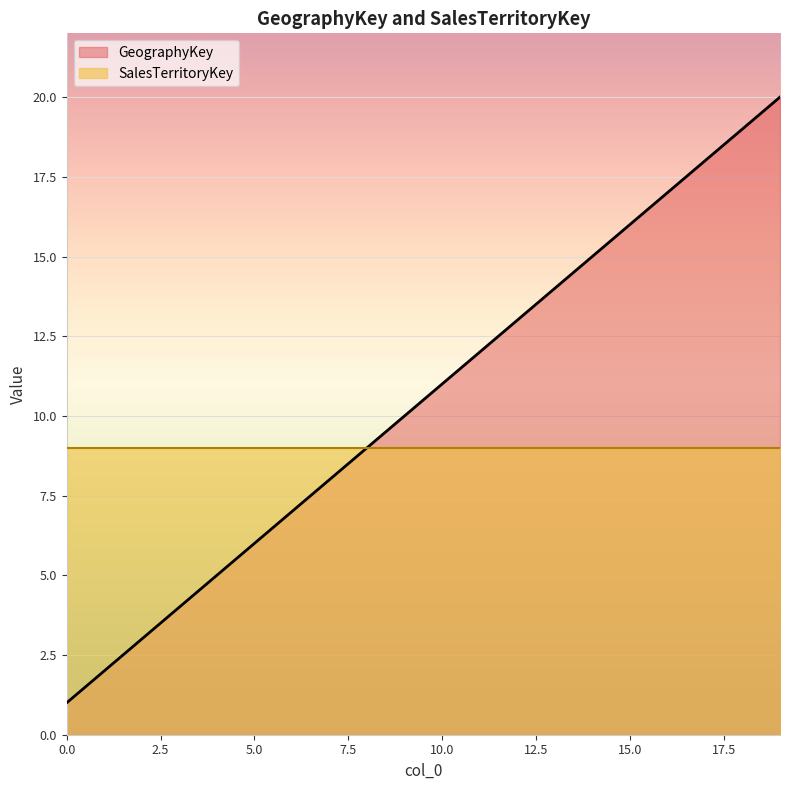

Does the chart display data point markers on the line(s)?

No